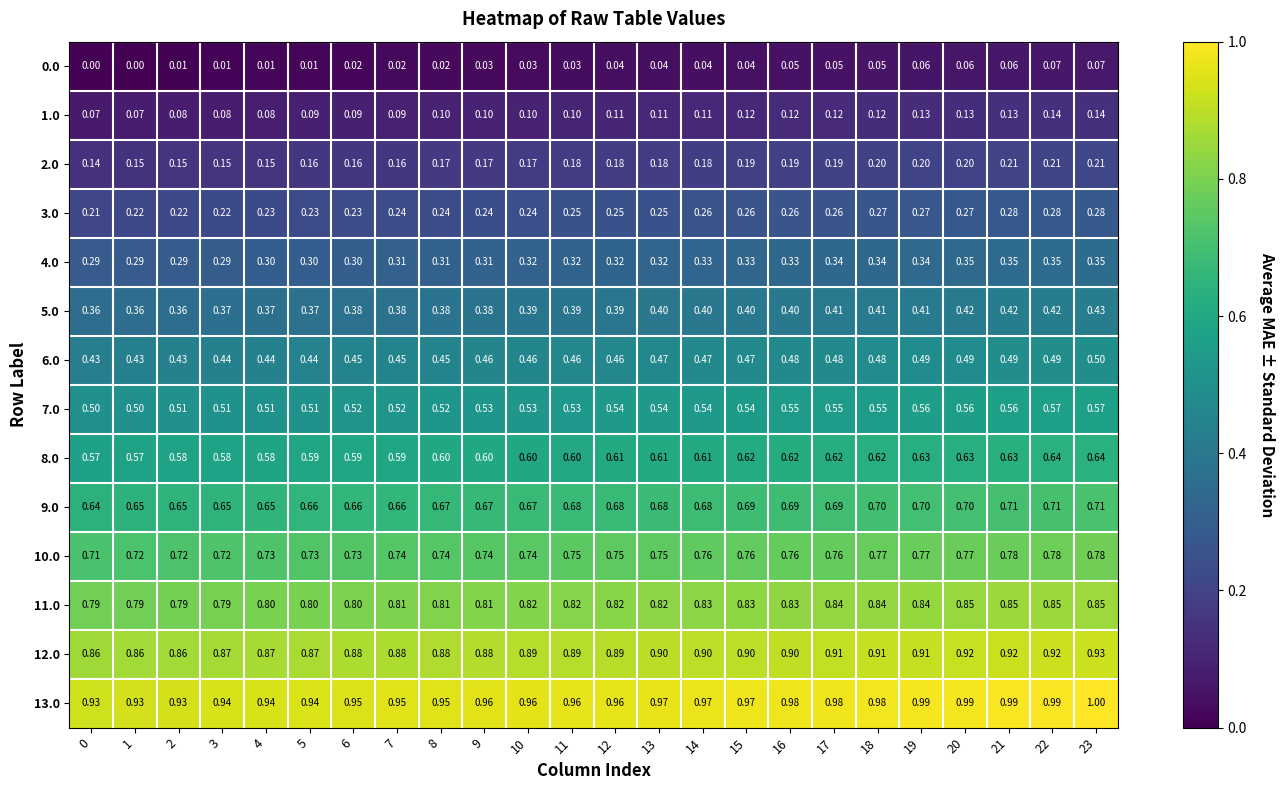

Is the value of 8.0 at 4 greater than the value of 4.0 at 22?

Yes